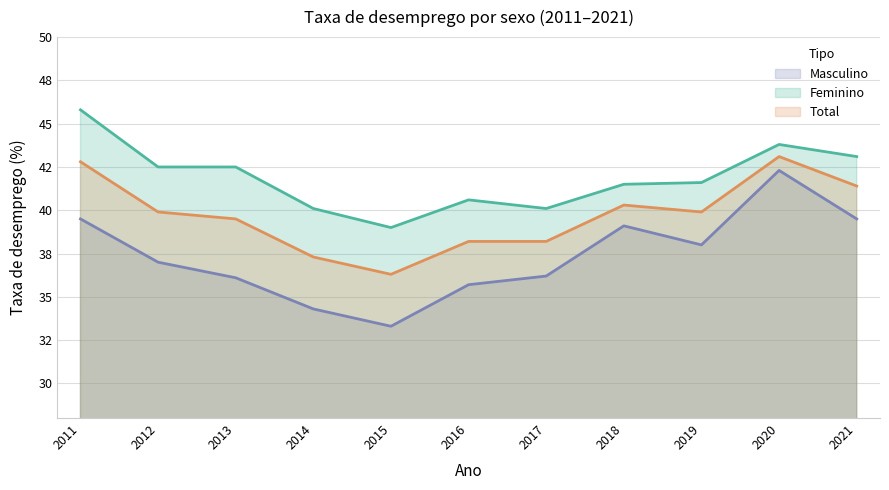

The value of Feminino at 2016 is 40.6. True or false?

True